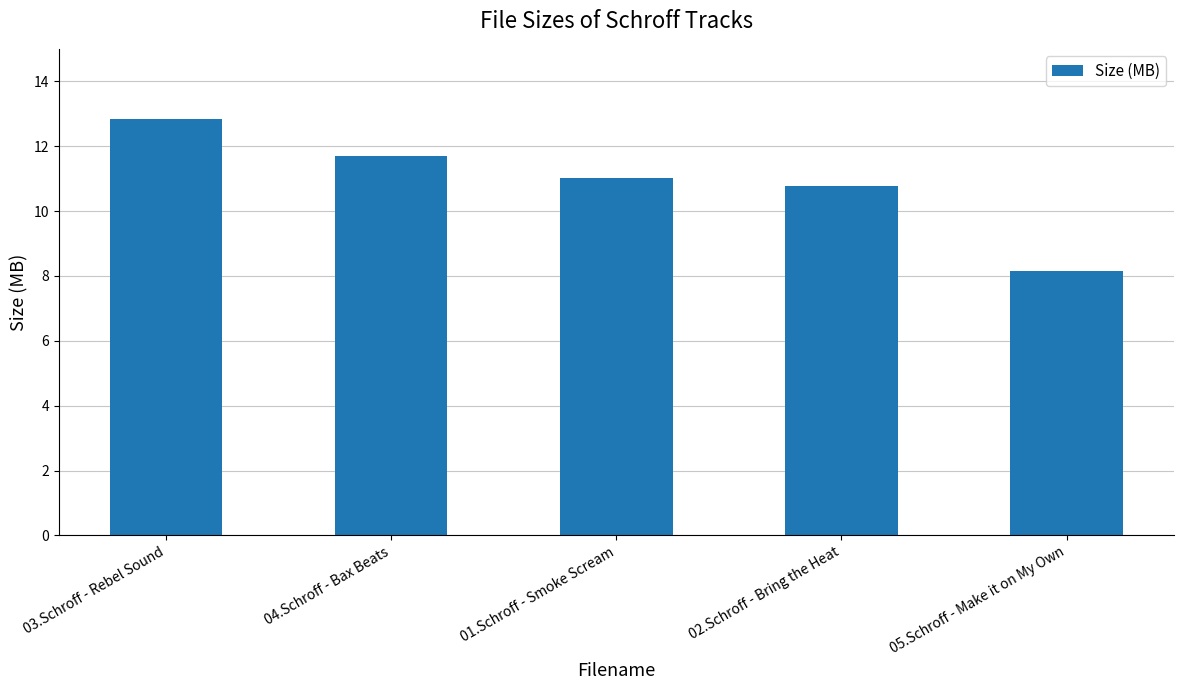

How many data points does each series have?

5